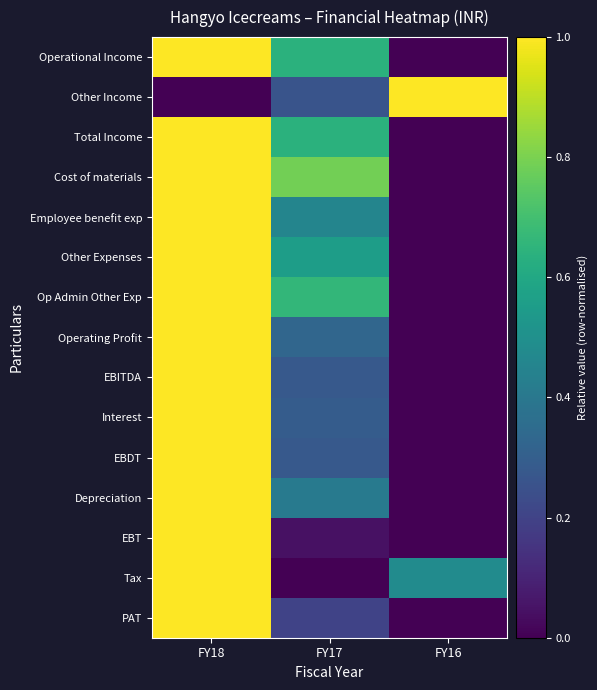

Reading left to right, transcribe all the data shown in this chart.

Operational Income: FY18=1.0	FY17=0.6	FY16=0.0
Other Income: FY18=0.0	FY17=0.3	FY16=1.0
Total Income: FY18=1.0	FY17=0.6	FY16=0.0
Cost of materials: FY18=1.0	FY17=0.8	FY16=0.0
Employee benefit exp: FY18=1.0	FY17=0.5	FY16=0.0
Other Expenses: FY18=1.0	FY17=0.6	FY16=0.0
Op Admin Other Exp: FY18=1.0	FY17=0.7	FY16=0.0
Operating Profit: FY18=1.0	FY17=0.3	FY16=0.0
EBITDA: FY18=1.0	FY17=0.3	FY16=0.0
Interest: FY18=1.0	FY17=0.3	FY16=0.0
EBDT: FY18=1.0	FY17=0.3	FY16=0.0
Depreciation: FY18=1.0	FY17=0.4	FY16=0.0
EBT: FY18=1.0	FY17=0.0	FY16=0.0
Tax: FY18=1.0	FY17=0.0	FY16=0.5
PAT: FY18=1.0	FY17=0.2	FY16=0.0